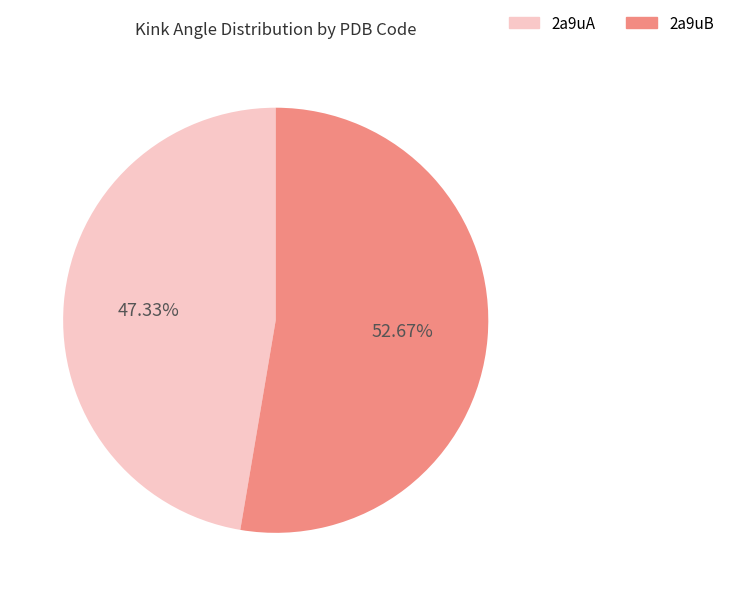

Approximately how many times larger is the value at 2a9uB compared to 2a9uA?

1.1